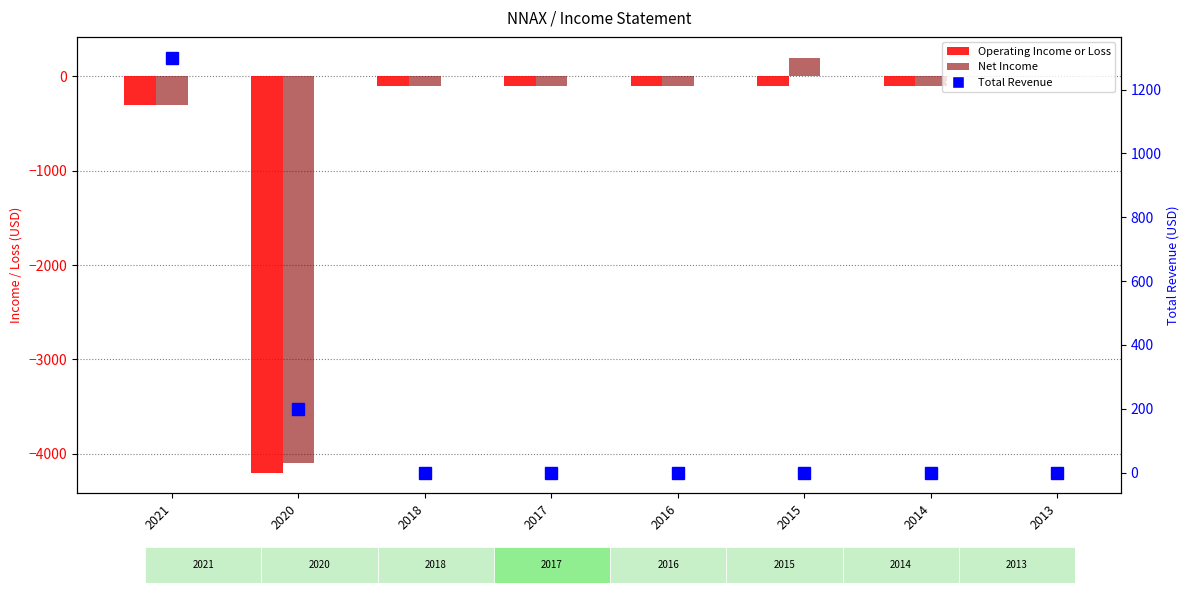

Where is Net Income nearest to the value -1950?

2021